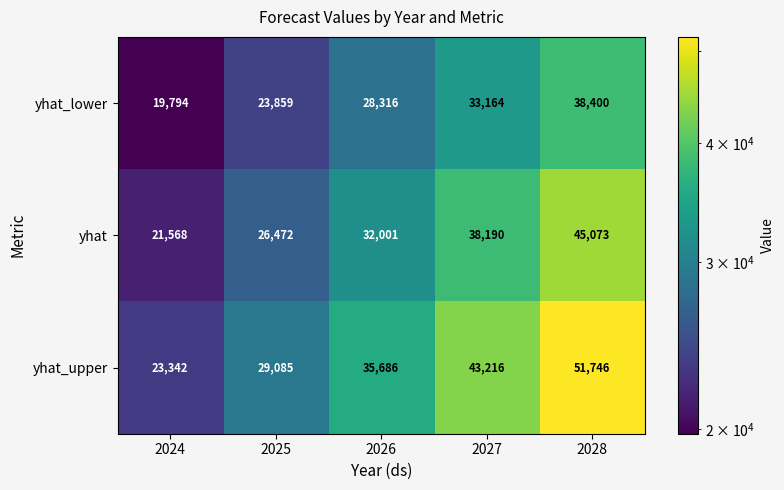

Which series has the widest spread of values?

yhat_upper